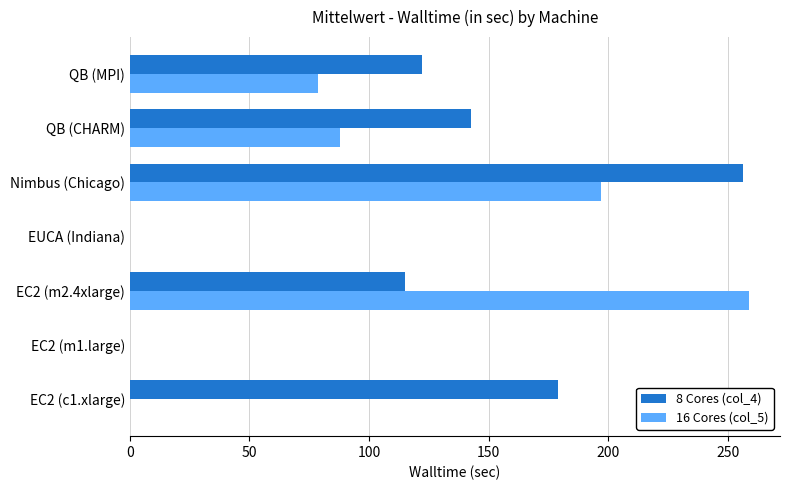

Between EC2 (c1.xlarge) and QB (CHARM), which series saw the biggest shift?

16 Cores (col_5)